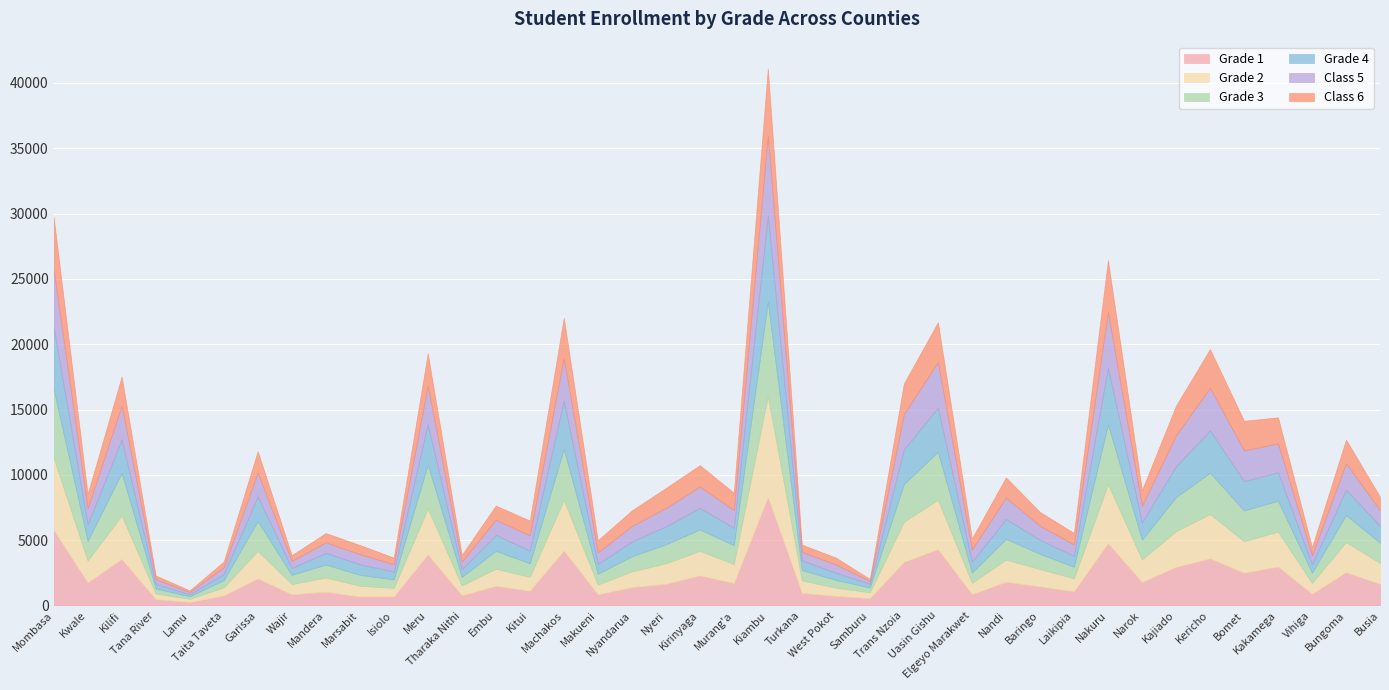

Reading left to right, transcribe all the data shown in this chart.

Grade 1: 5760	1763	3554	483	266	762	2073	857	1049	688	685	3909	774	1498	1128	4207	845	1411	1655	2304	1718	8300	958	735	559	3331	4302	866	1816	1460	1089	4759	1789	2951	3607	2509	2972	895	2549	1647
Grade 2: 5542	1679	3332	427	239	619	2103	780	1089	829	657	3514	767	1314	1064	3872	755	1196	1573	1871	1453	7732	954	627	450	3069	3791	872	1691	1324	990	4532	1738	2734	3392	2408	2684	830	2303	1603
Grade 3: 5266	1493	3253	386	199	559	2288	701	993	833	652	3367	647	1367	1039	3901	823	1160	1448	1647	1438	7226	798	594	367	2893	3673	785	1590	1170	880	4554	1507	2607	3165	2357	2360	784	2077	1544
Grade 4: 4728	1273	2565	366	157	469	1880	538	895	812	603	3081	602	1227	972	3700	766	1123	1381	1647	1343	6579	737	553	297	2645	3383	816	1522	1076	841	4339	1328	2366	3232	2247	2170	665	1929	1308
Class 5: 4383	1227	2608	348	159	520	1833	535	809	777	558	2946	566	1159	1170	3239	867	1195	1407	1636	1349	6096	664	629	193	2713	3482	941	1646	1075	870	4271	1256	2366	3261	2351	2223	675	2022	1193
Class 6: 4079	1100	2214	288	136	433	1636	435	711	695	509	2490	516	1086	1130	3104	933	1193	1530	1636	1335	5172	556	528	166	2347	3055	846	1541	1056	882	3988	1206	2268	2972	2268	1996	618	1818	1026